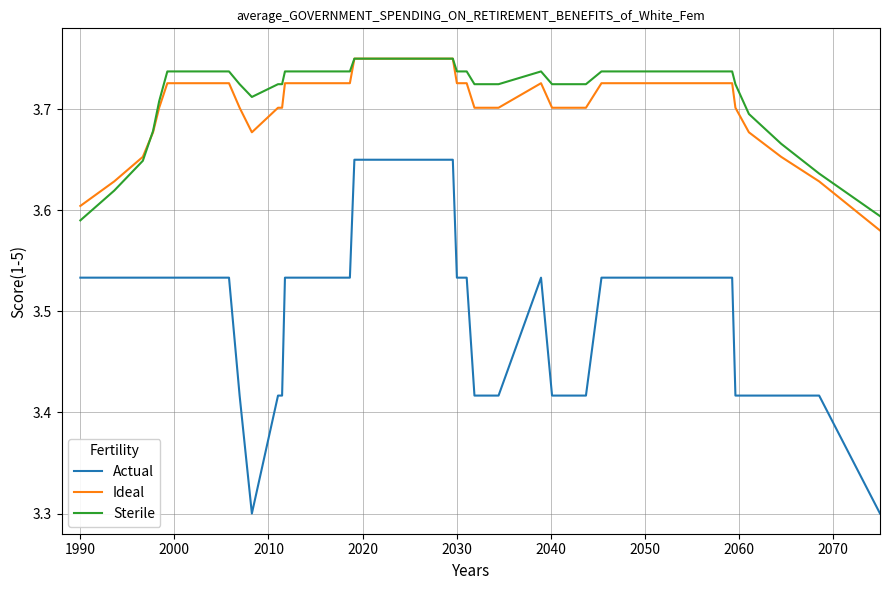

How many lines are shown in the chart?

3